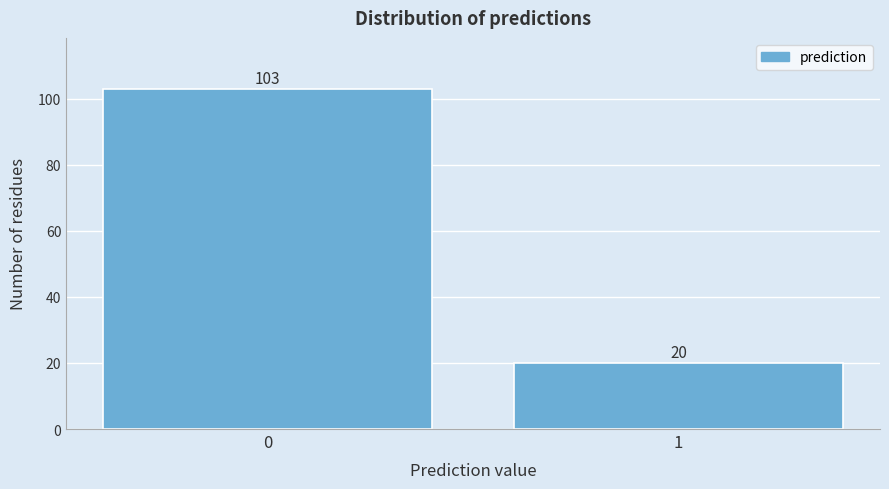

Reading right to left, transcribe all the data shown in this chart.

20	103